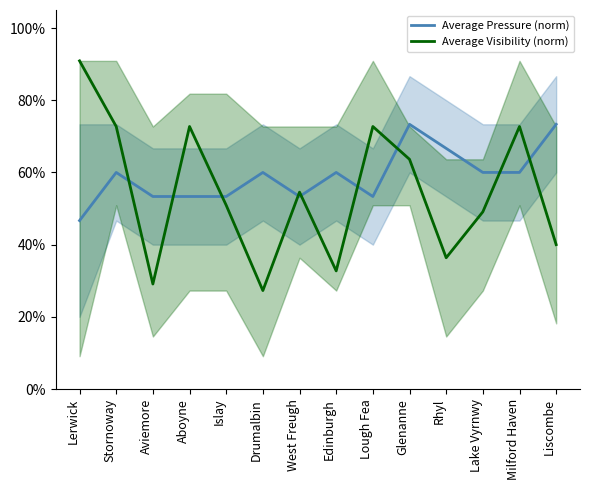

The Average Pressure (norm) series shows 26.3 at Stornoway. True or false?

False